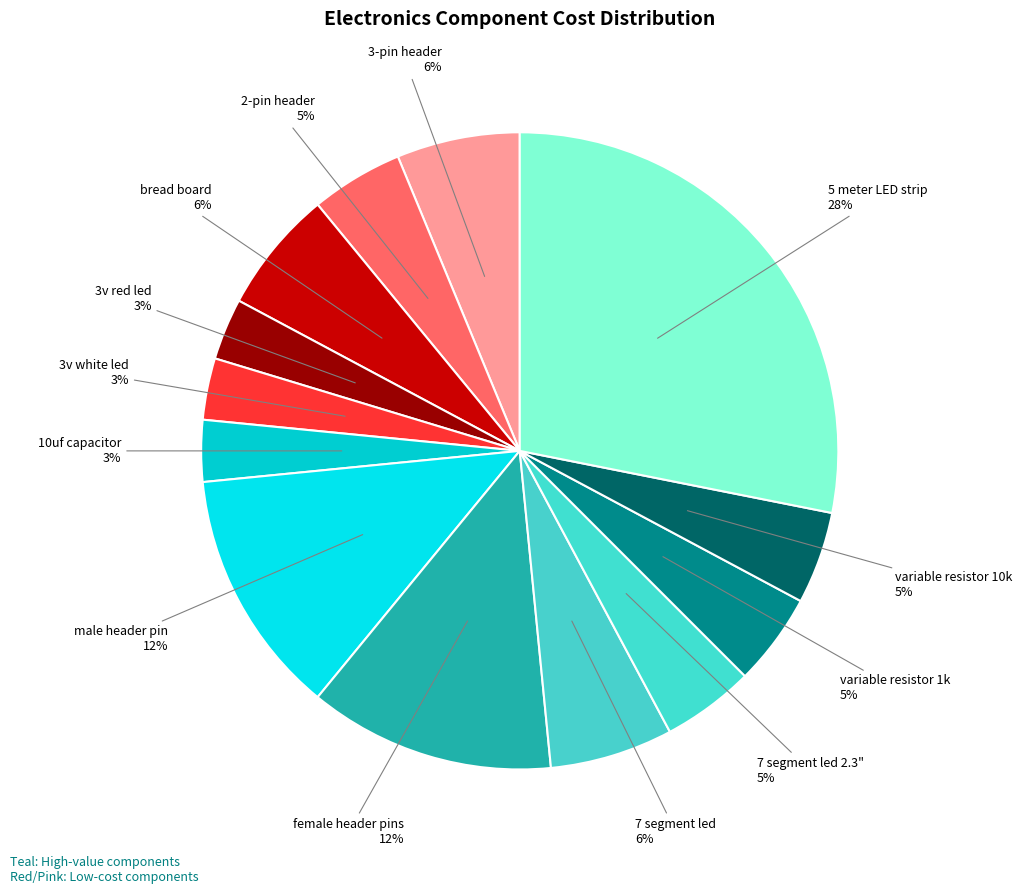

To the nearest percent, what percentage of the pie is variable resistor 10k?

5%